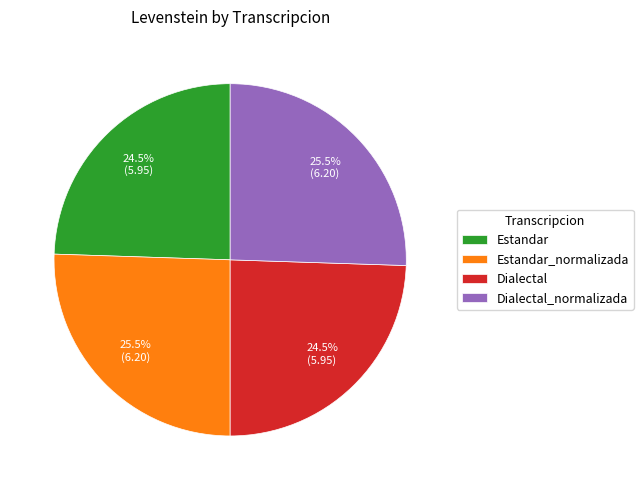

What is the ratio of the value at Estandar to the value at Estandar_normalizada?

1.0